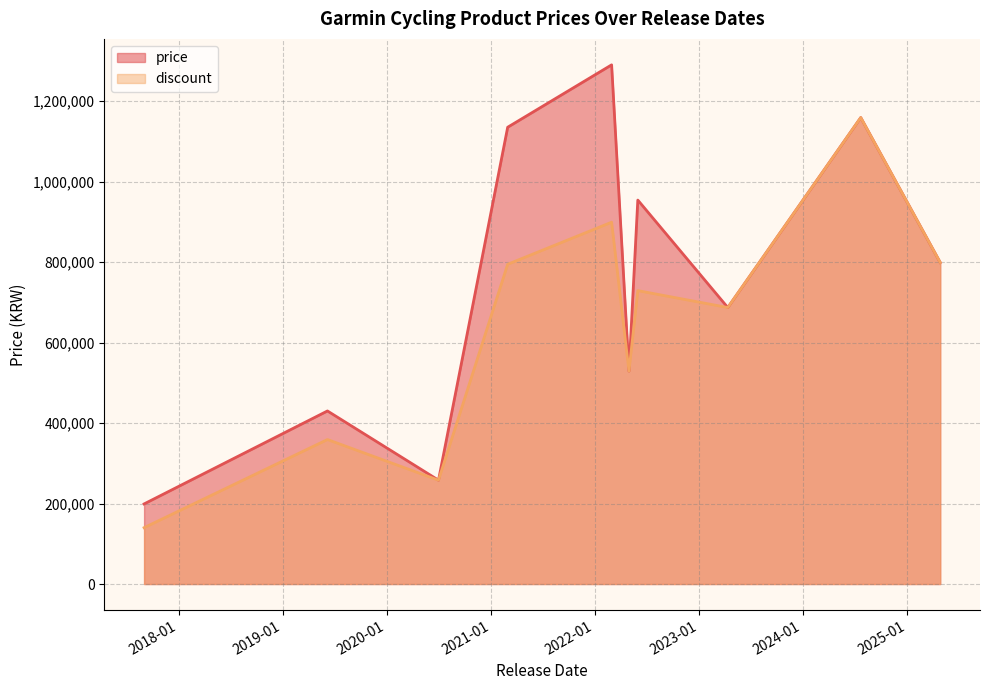

True or false: discount and price intersect in this chart.

False